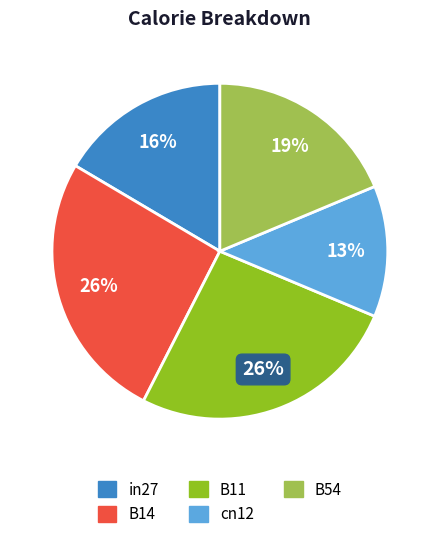

What percentage is the B11 slice, to the nearest percent?

26%